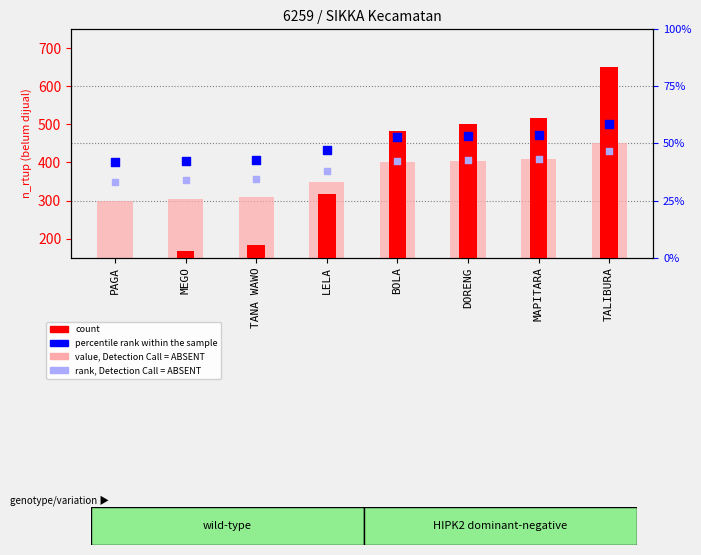

What is the total value across all series at PAGA?

1200.0